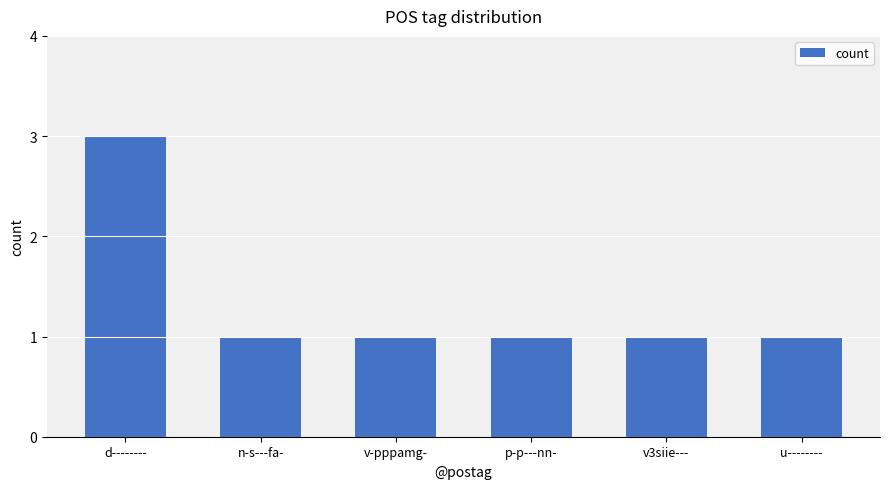

How many series are shown in this chart?

1